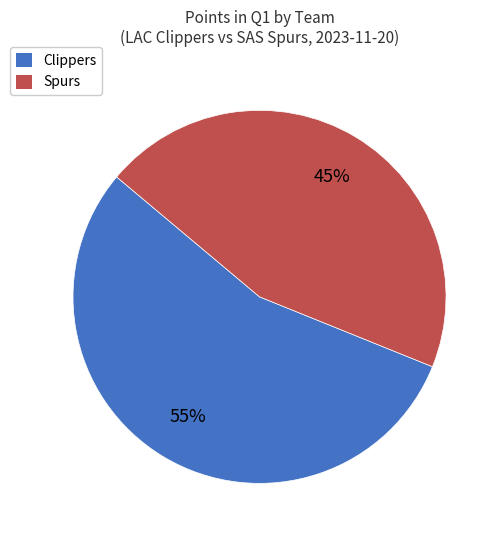

How many slices are in this pie chart?

2